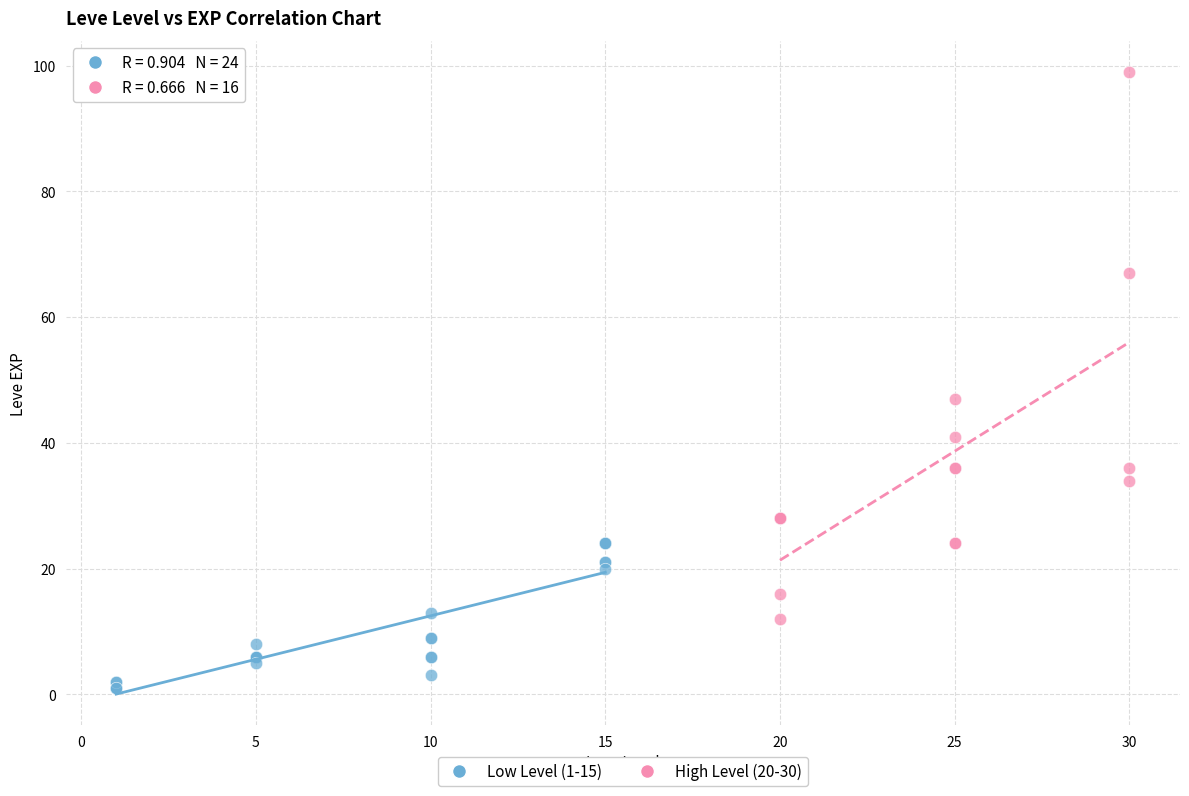

Which series contains the highest Y value?

High Level (20-30)